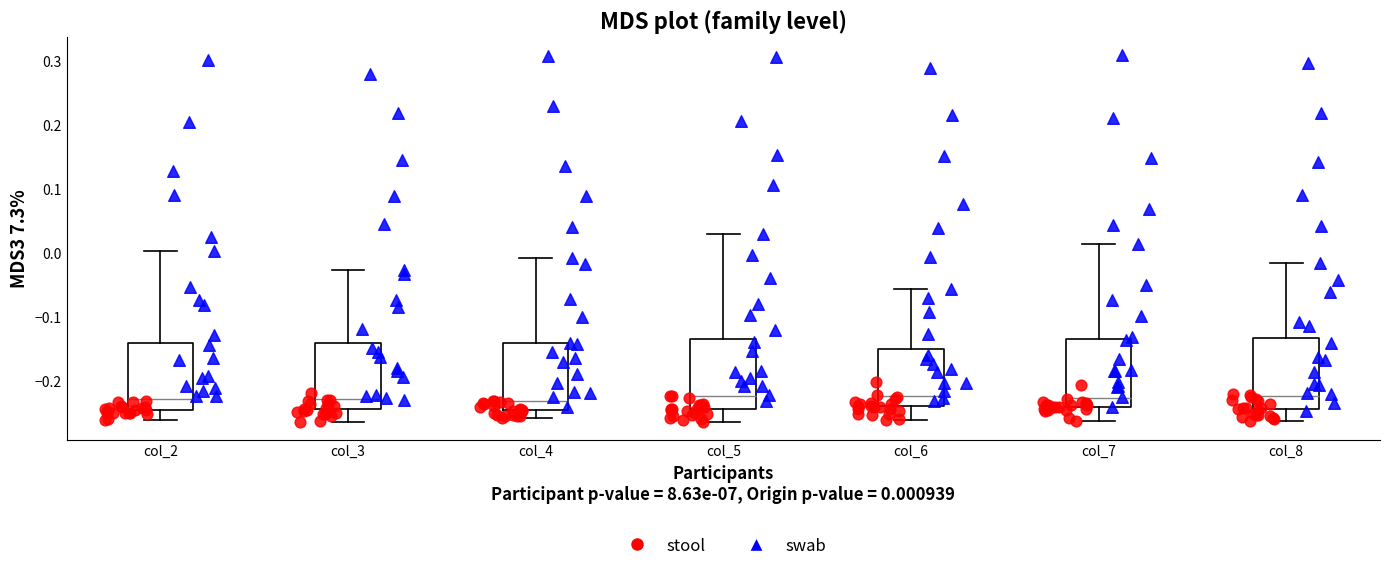

Where does the lower whisker of the box for col_2 end on the y-axis? The values are not printed on the chart, so give them approximately, as read against the axis.

-0.26